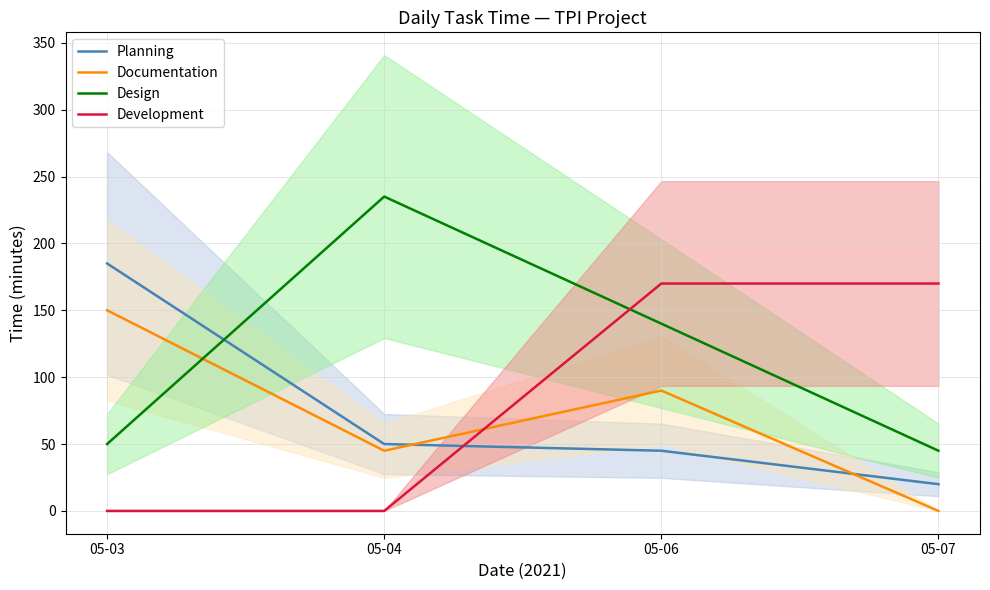

Which category has the highest value across all series?

05-04